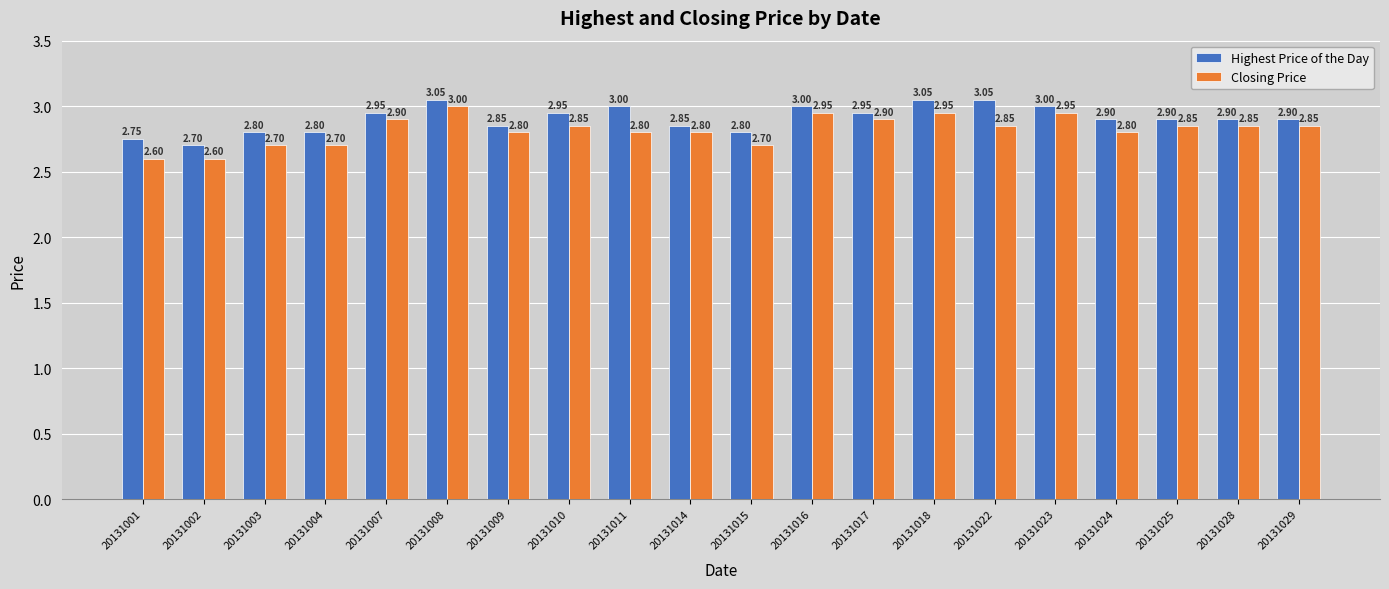

What is the total value across all series at 20131003?

5.5